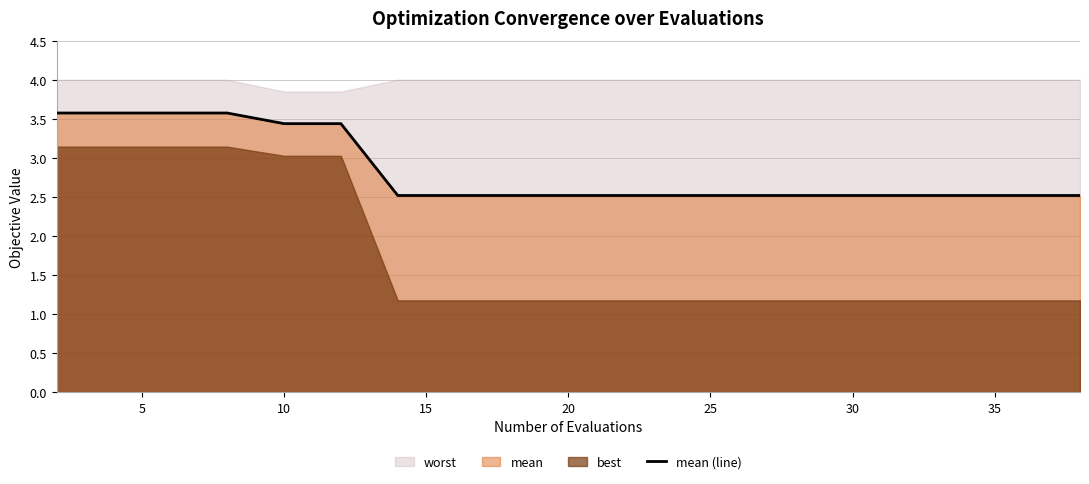

What is the minimum value for mean (line)?

2.5